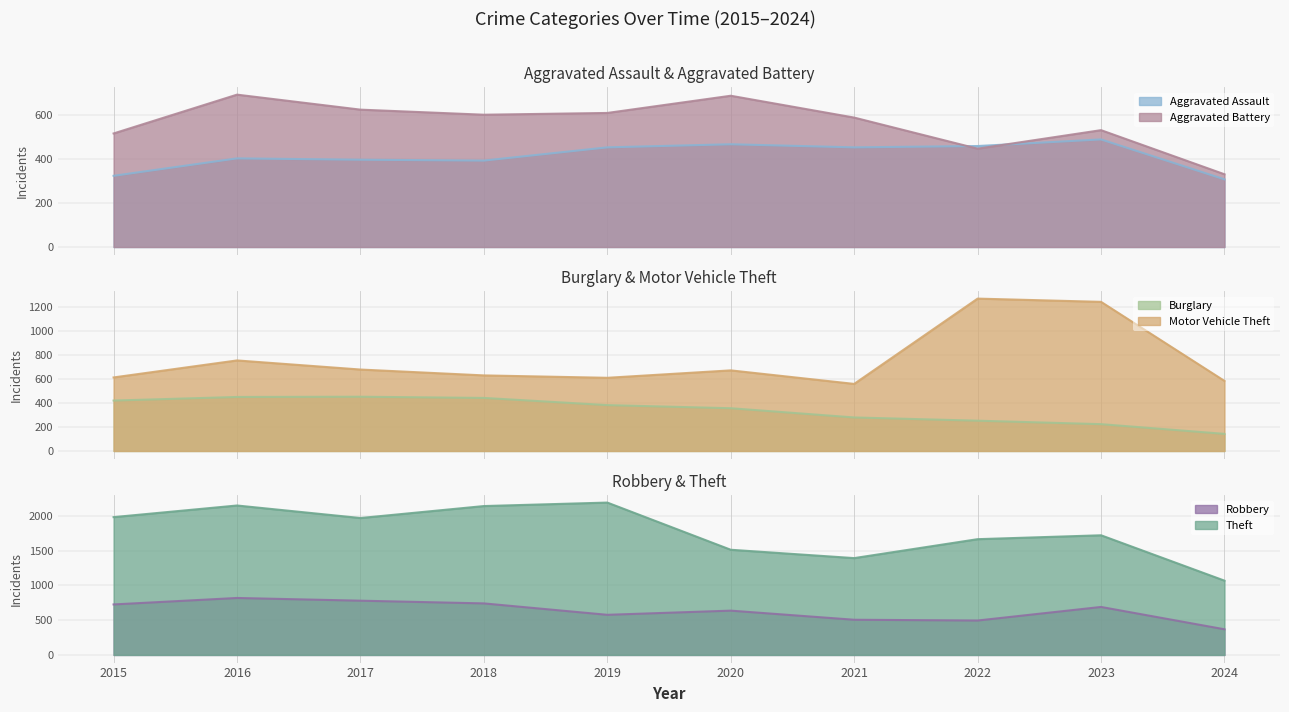

Which series has the largest total across all categories?

Theft